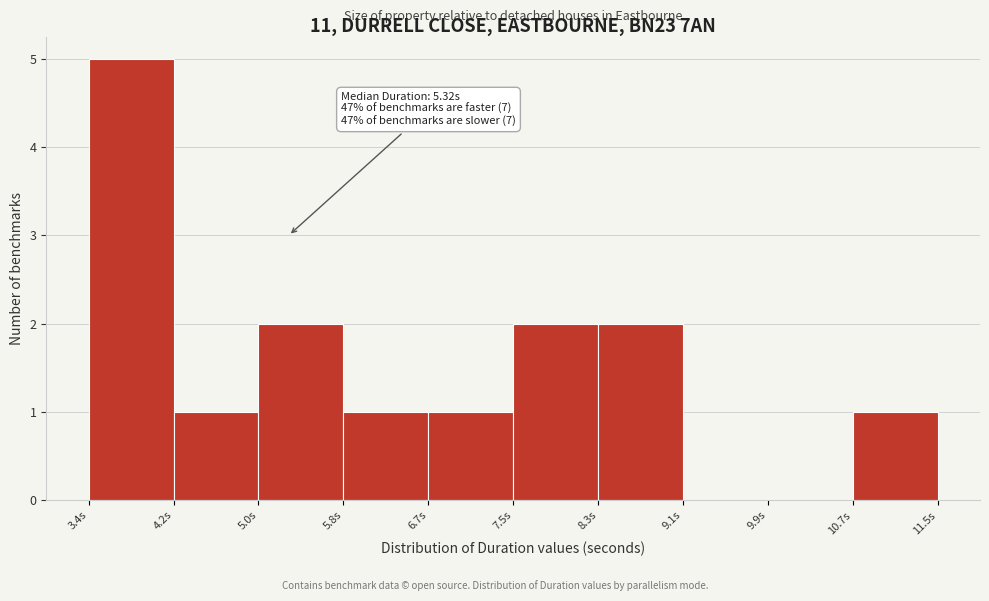

Which range on the x-axis has the tallest bar?

3.4 to 4.2